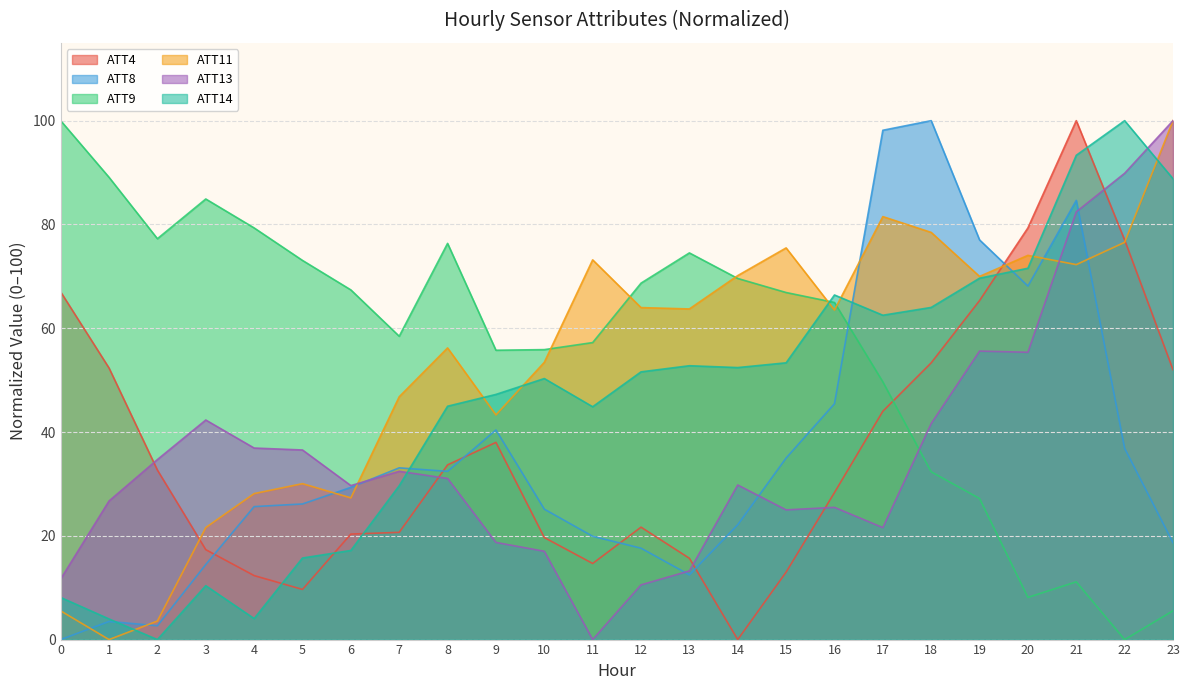

Reading right to left, extract all data points from this chart.

ATT4: 23=52.0	22=77.0	21=100.0	20=79.3	19=65.3	18=53.3	17=44.0	16=28.3	15=13.0	14=0.0	13=15.7	12=21.7	11=14.7	10=19.7	9=38.0	8=33.7	7=20.7	6=20.3	5=9.7	4=12.3	3=17.3	2=32.7	1=52.3	0=67.0
ATT8: 23=18.7	22=36.8	21=84.6	20=68.1	19=77.0	18=100.0	17=98.1	16=45.5	15=35.0	14=22.1	13=12.5	12=17.6	11=19.9	10=25.1	9=40.4	8=32.4	7=33.1	6=29.3	5=26.1	4=25.6	3=14.5	2=2.7	1=3.5	0=0.0
ATT9: 23=5.6	22=0.0	21=11.1	20=8.1	19=27.2	18=32.3	17=49.7	16=65.0	15=66.9	14=69.6	13=74.5	12=68.7	11=57.2	10=55.9	9=55.8	8=76.4	7=58.5	6=67.4	5=73.1	4=79.3	3=84.9	2=77.3	1=89.1	0=100.0
ATT11: 23=100.0	22=76.6	21=72.3	20=74.0	19=70.0	18=78.5	17=81.5	16=63.5	15=75.5	14=70.1	13=63.7	12=64.0	11=73.2	10=53.4	9=43.3	8=56.2	7=46.8	6=27.3	5=30.0	4=28.1	3=21.6	2=3.6	1=0.0	0=5.5
ATT13: 23=100.0	22=89.9	21=82.4	20=55.4	19=55.6	18=41.6	17=21.6	16=25.5	15=25.0	14=29.8	13=13.2	12=10.5	11=0.0	10=17.0	9=18.7	8=31.1	7=32.4	6=29.7	5=36.5	4=36.9	3=42.3	2=34.7	1=26.7	0=11.7
ATT14: 23=88.8	22=100.0	21=93.3	20=71.6	19=69.6	18=64.0	17=62.5	16=66.4	15=53.3	14=52.4	13=52.8	12=51.6	11=44.9	10=50.3	9=47.2	8=45.0	7=29.7	6=17.2	5=15.7	4=4.0	3=10.4	2=0.0	1=4.0	0=8.1